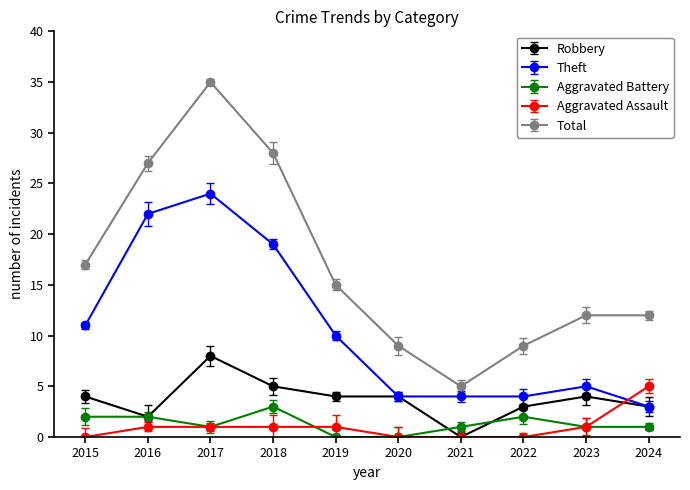

Is the value of Total at 2020 greater than the value of Theft at 2020?

Yes